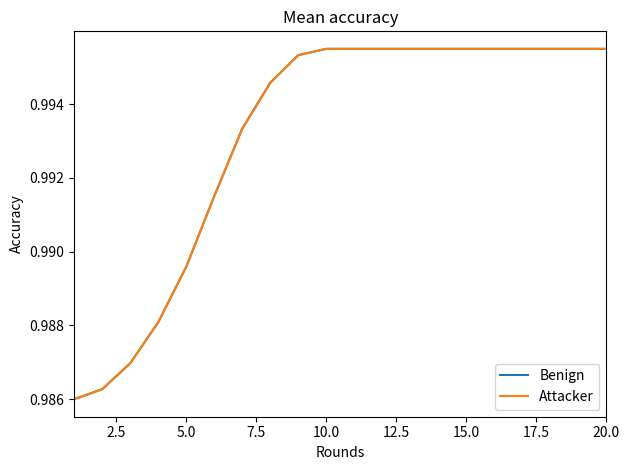

What are all the series names shown in the legend?

Benign, Attacker